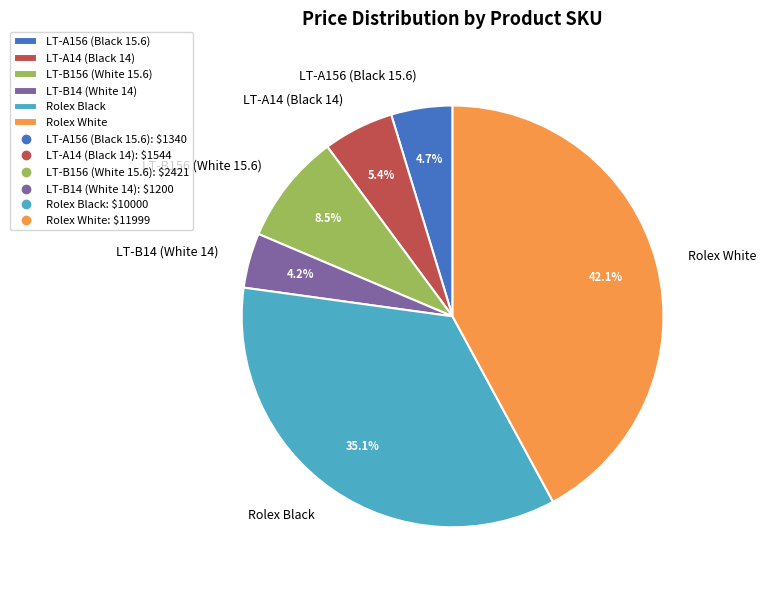

To the nearest percent, what portion does Rolex White represent?

42%